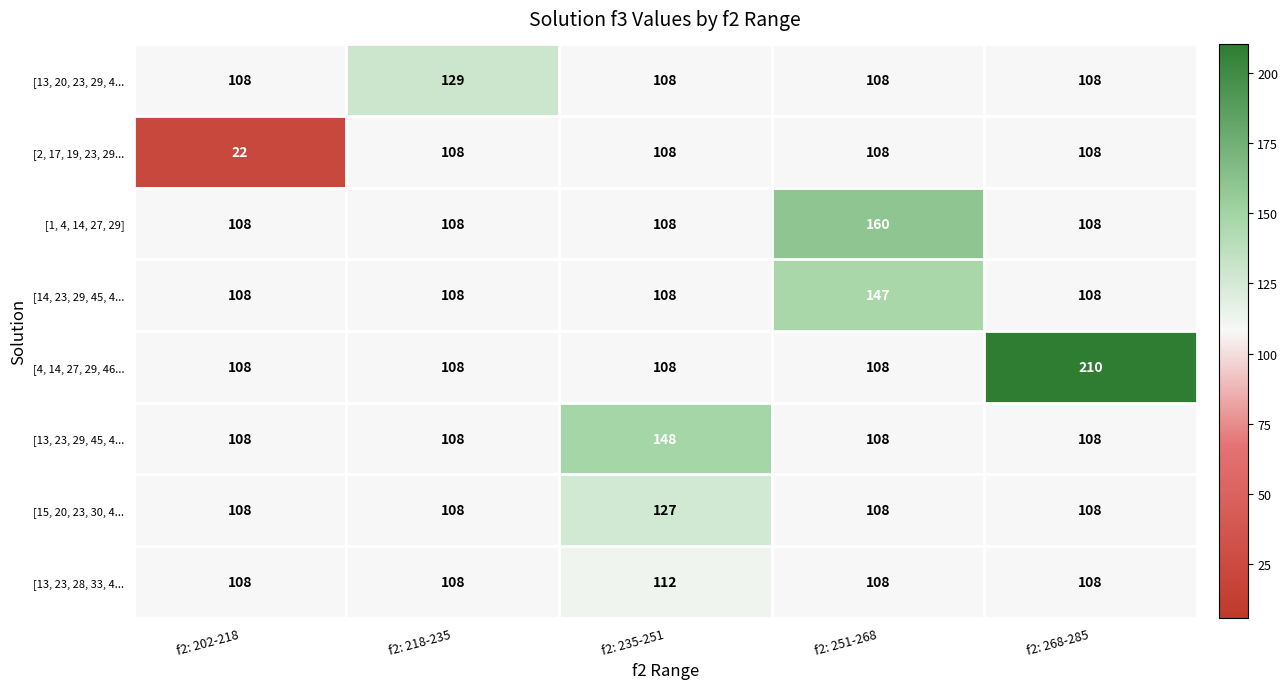

Read the [13, 23, 29, 45, 4... value at f2: 235-251.

148